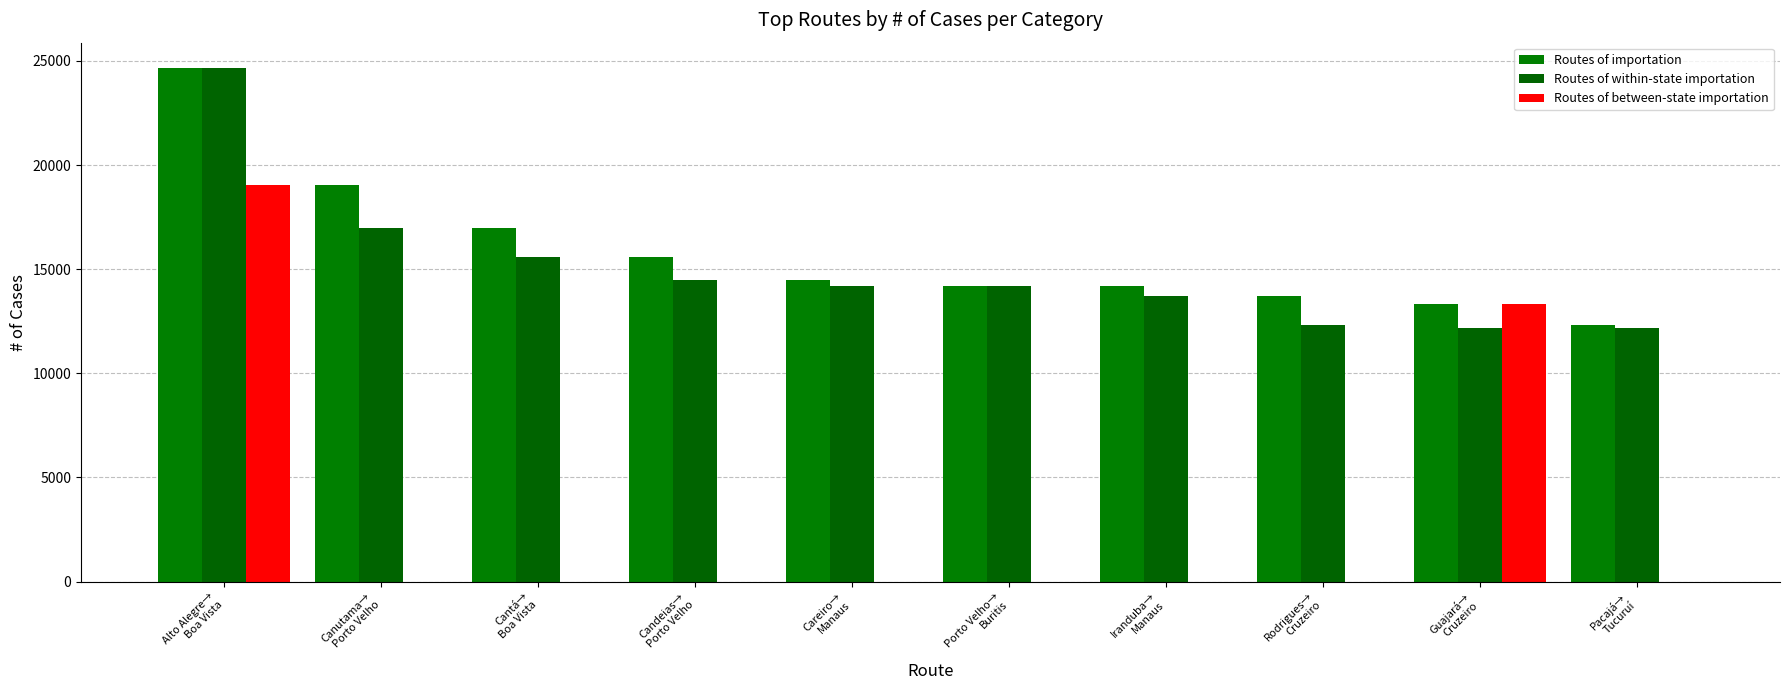

What is the difference between the Routes of within-state importation values at Canutama→
Porto Velho and Careiro→
Manaus?

2791